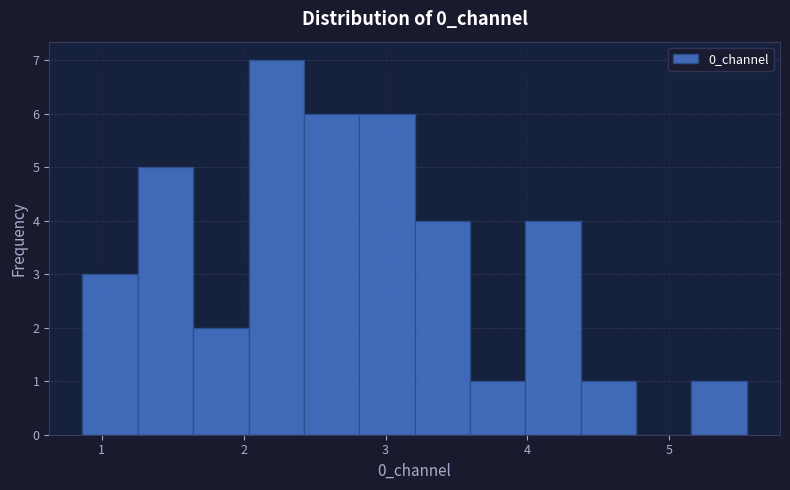

Around what value on the x-axis is the tallest bar? Give the approximate position of its centre, as read against the axis.

2.2